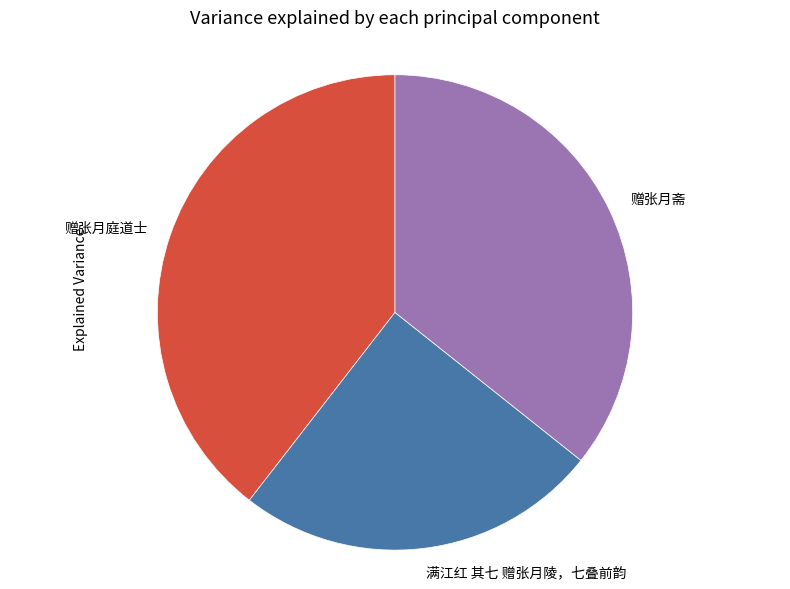

How many segments does this pie chart have?

3